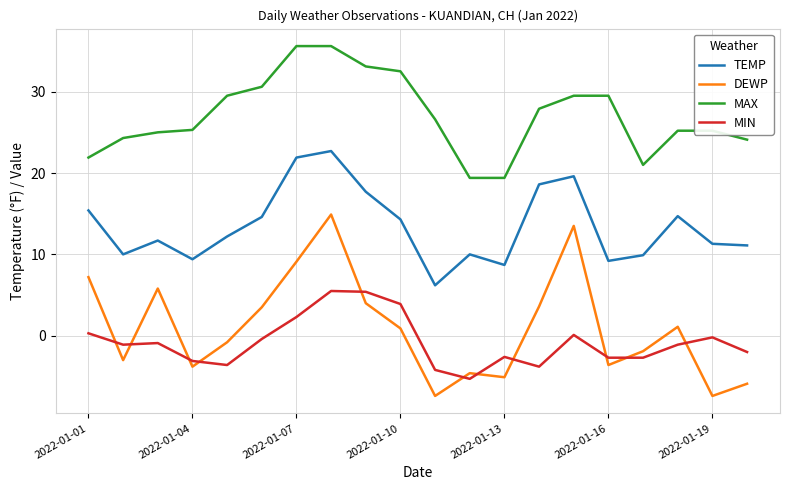

Which series has the largest total across all categories?

MAX